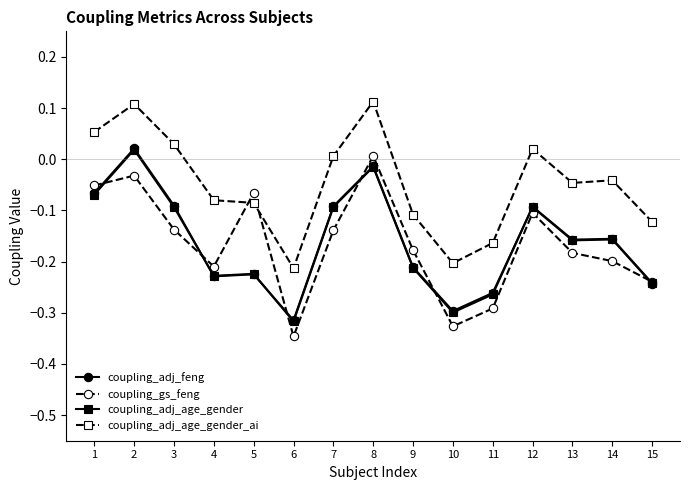

Where is the first local maximum for coupling_adj_age_gender?

2